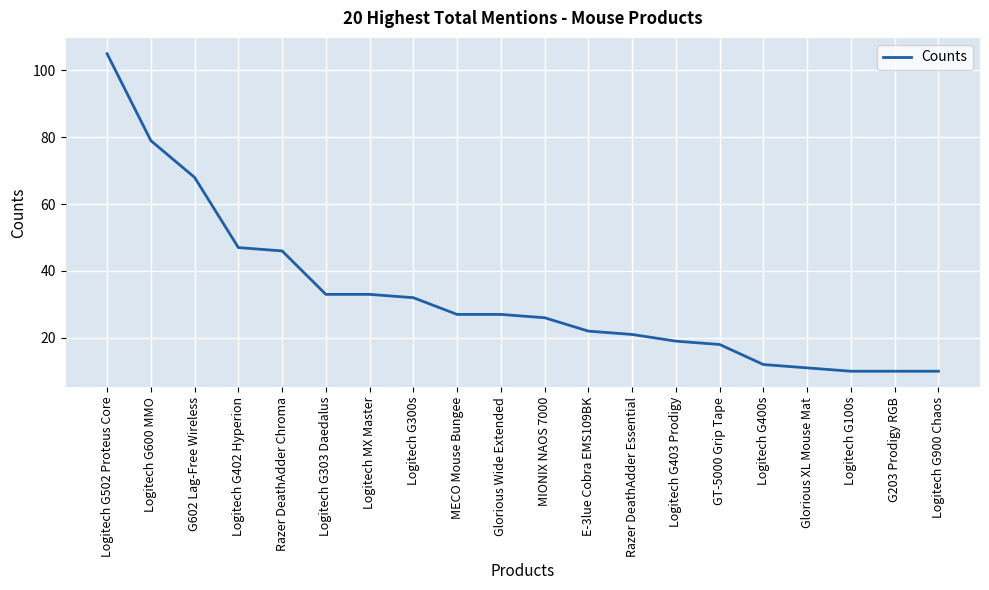

Count the number of data series in this chart.

1